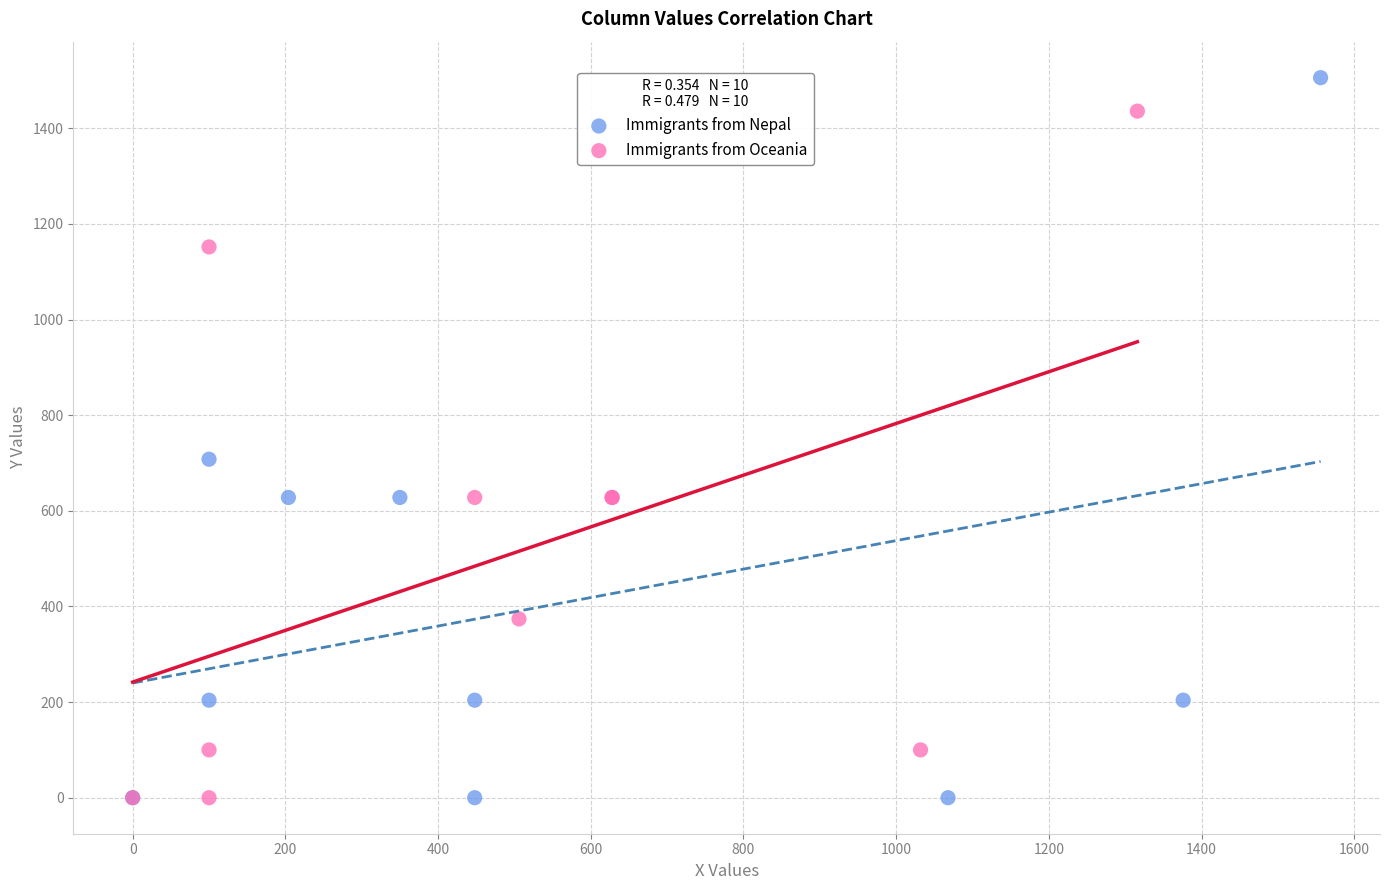

Which series has the widest spread of Y values?

Immigrants from Nepal